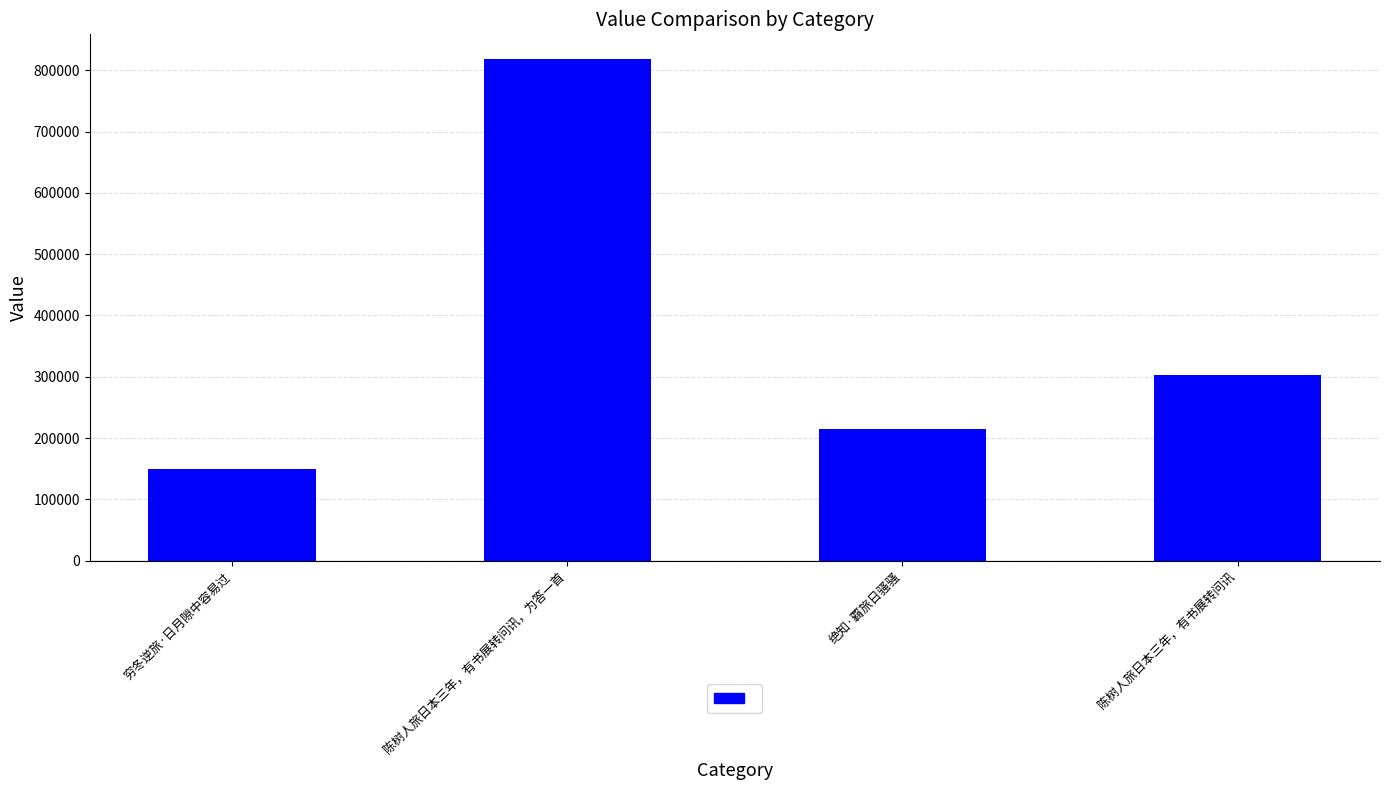

Approximately how many times larger is the value at 穷冬逆旅·日月隙中容易过 compared to 陈树人旅日本三年，有书展转问讯，为答一首?

0.2